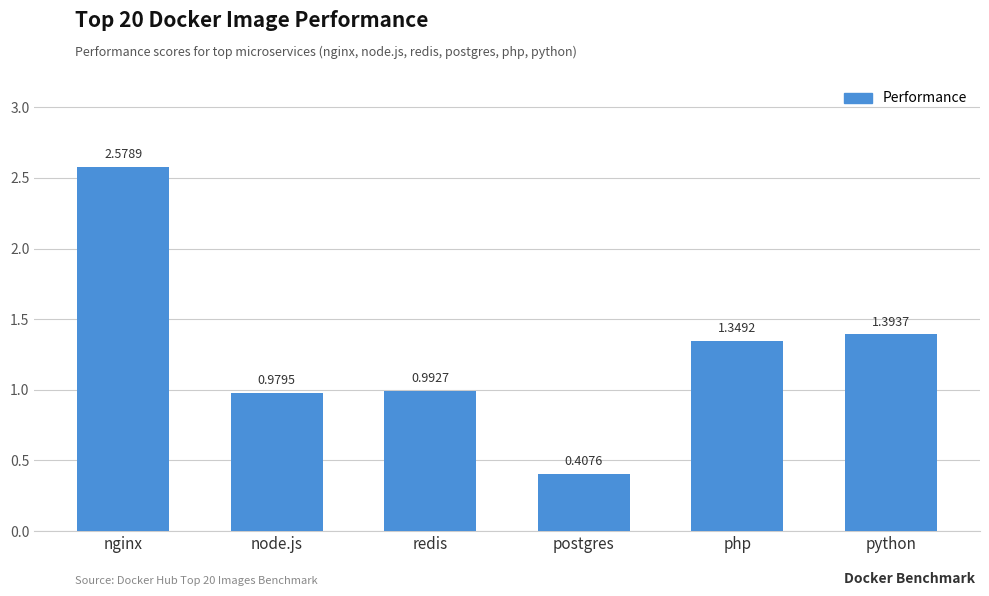

Rank the categories by value from lowest to highest.

postgres, node.js, redis, php, python, nginx